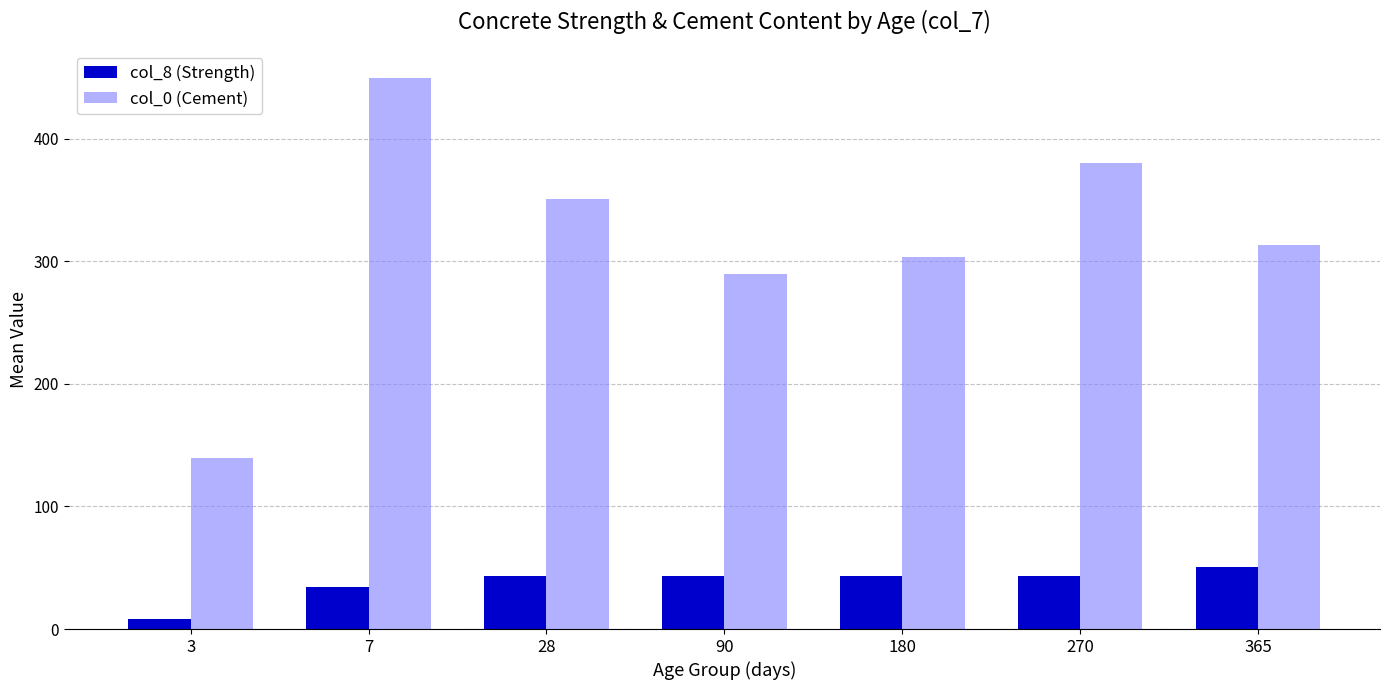

How many groups of bars are there?

7